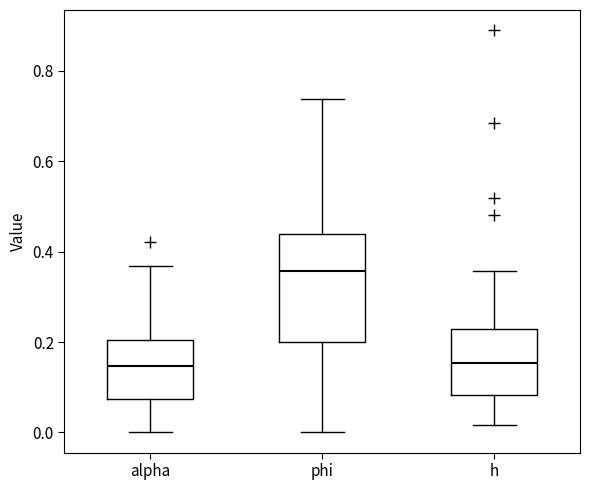

Which box is the tallest, from its lower edge to its upper edge?

phi